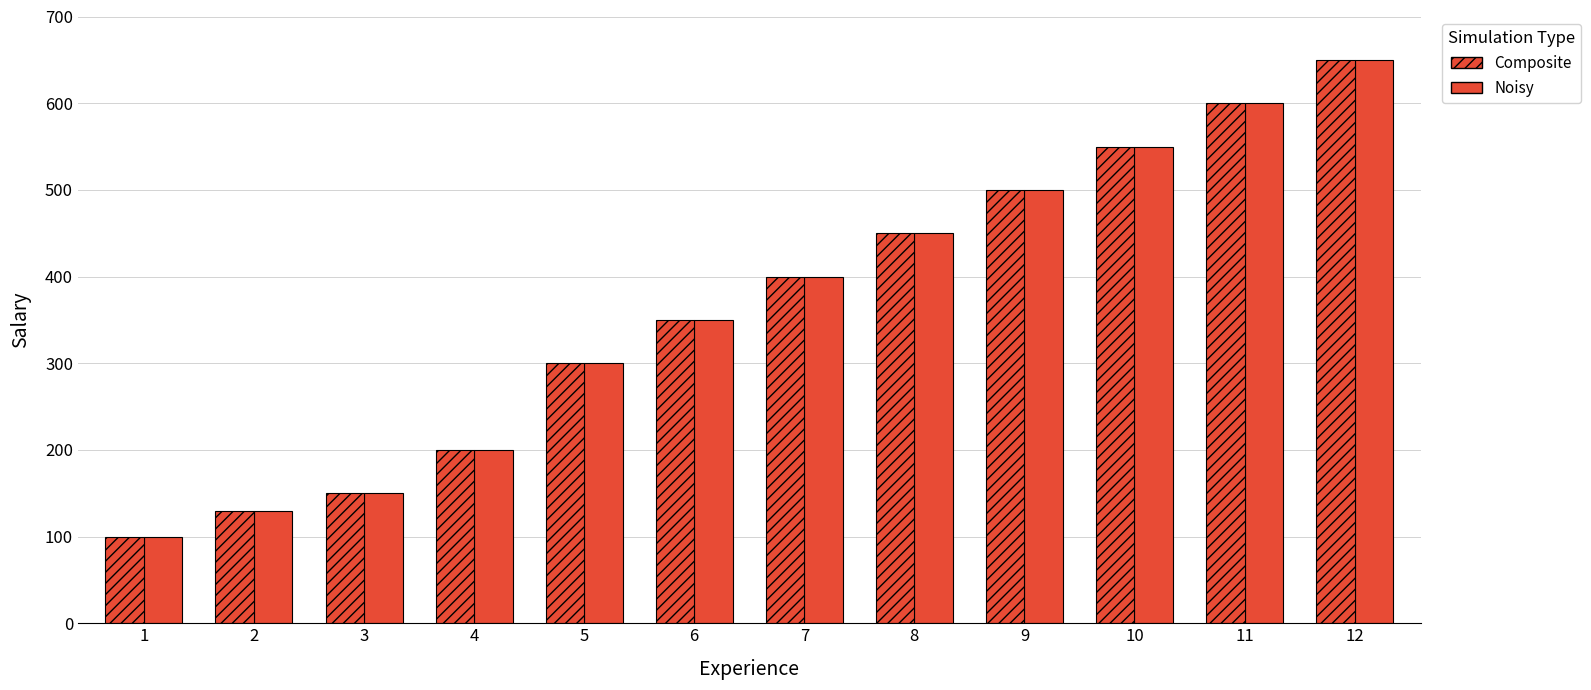

How many categories are shown in the chart?

12